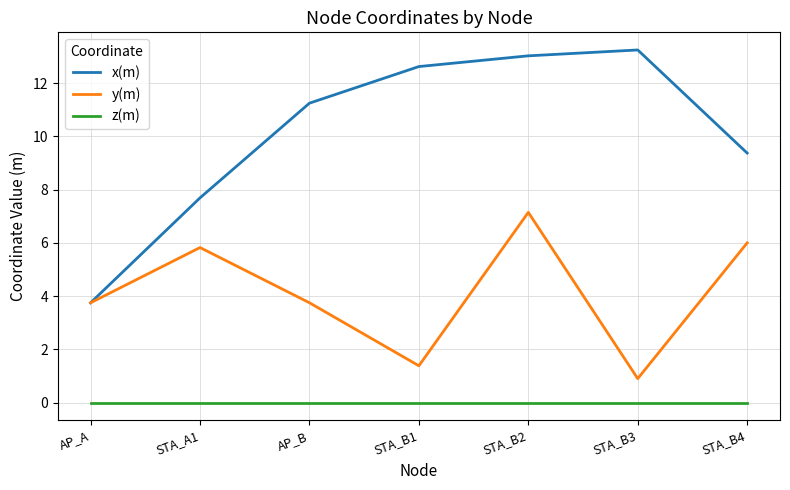

The value of y(m) at AP_B is 1.6. True or false?

False